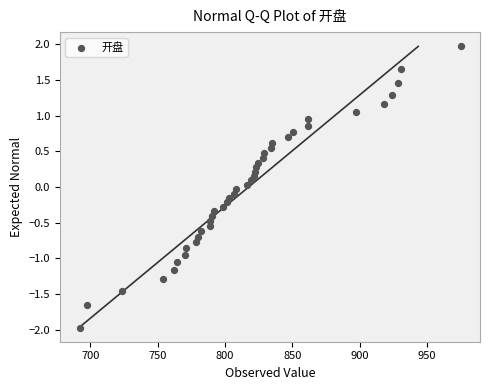

What is the range of Y values (max minus min)?

3.9